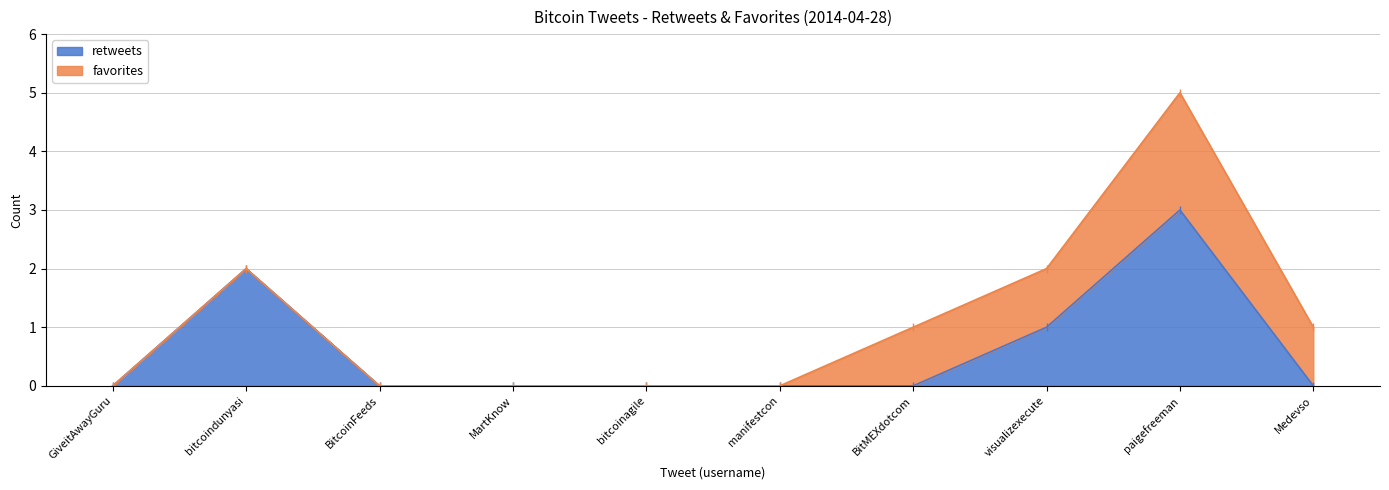

True or false: retweets has a value of 3 at paigefreeman.

True